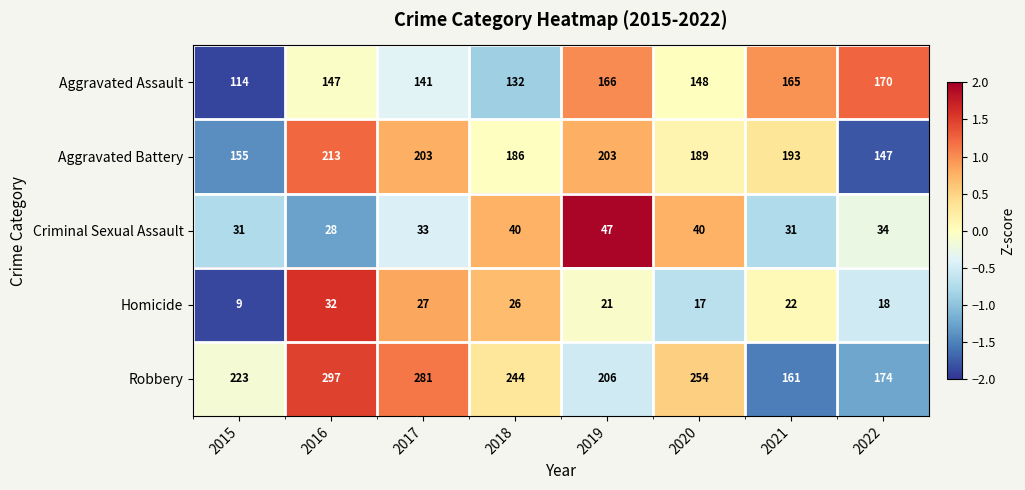

What is the difference between the Robbery values at 2015 and 2016?

74